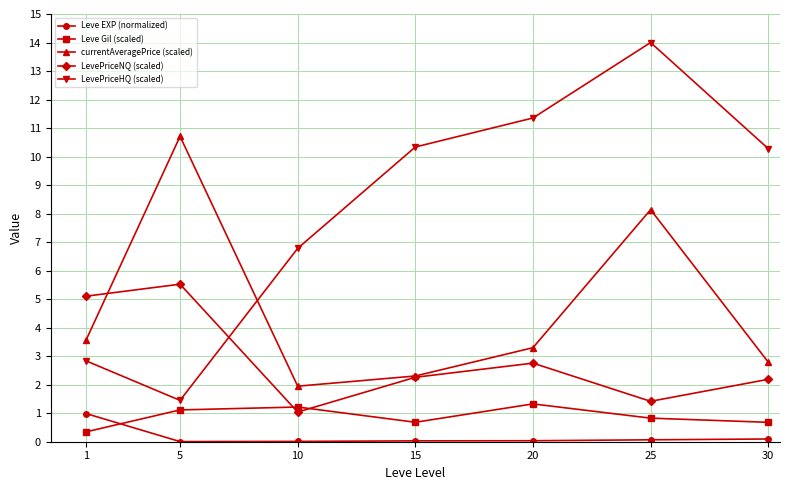

Where is the first local minimum for LevePriceNQ (scaled)?

10